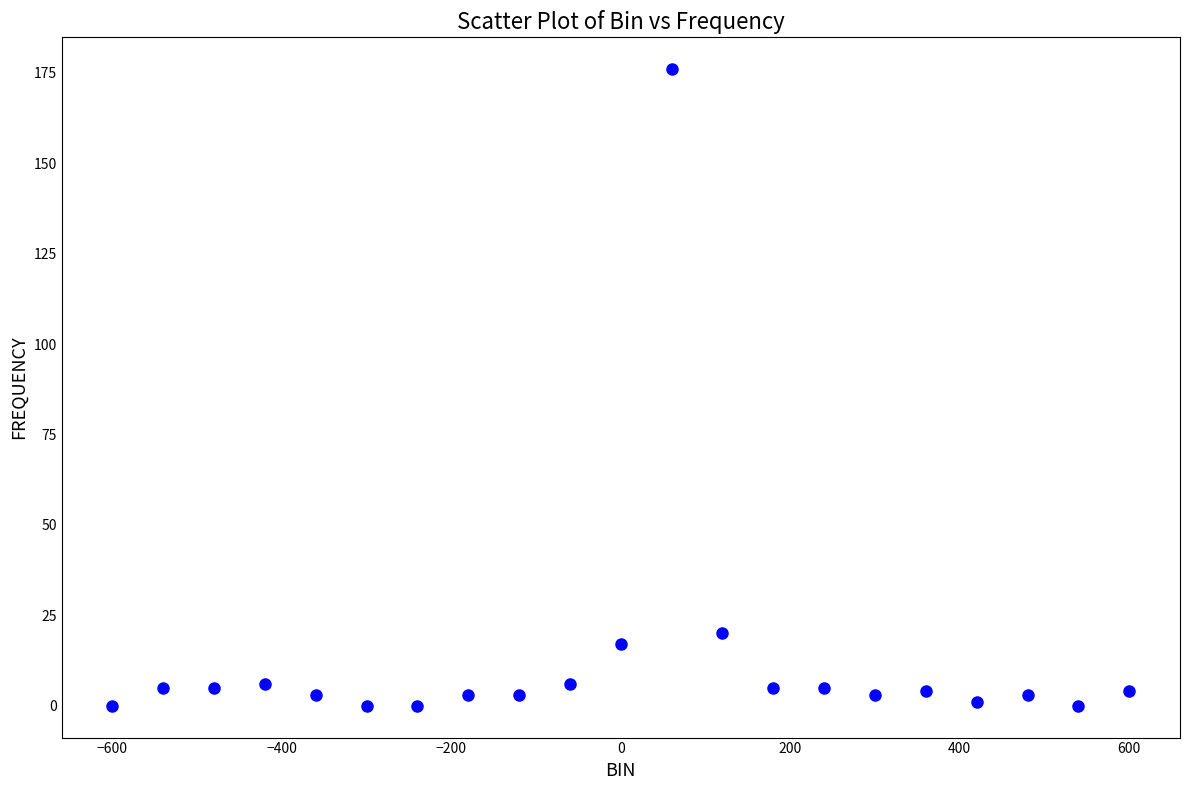

What is the range of X values (max minus min)?

1200